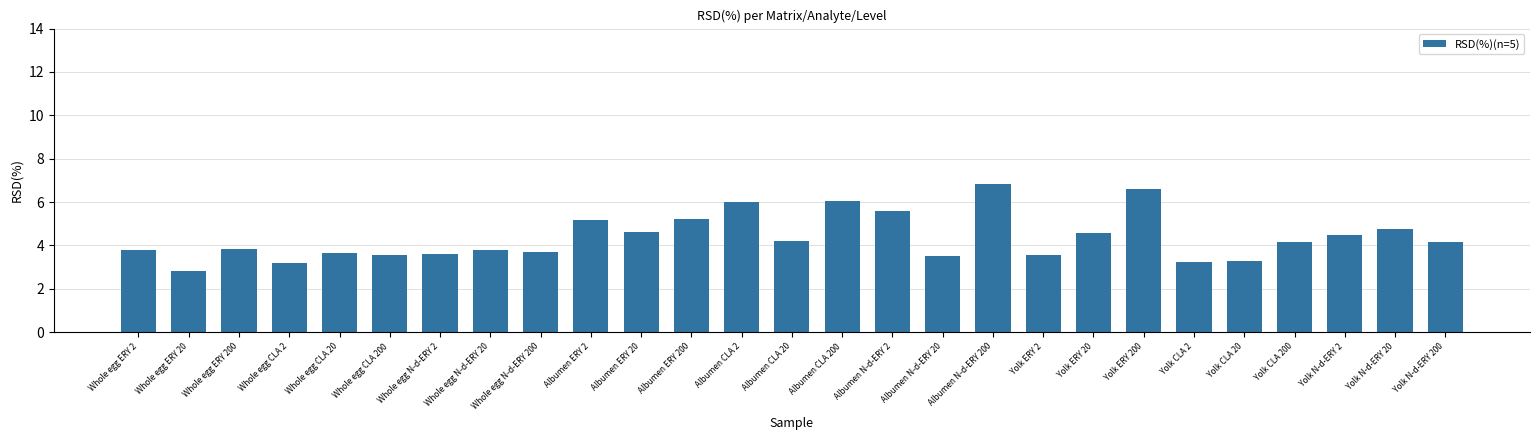

Between Whole egg ERY 200 and Yolk N-d-ERY 200, which is larger?

Yolk N-d-ERY 200